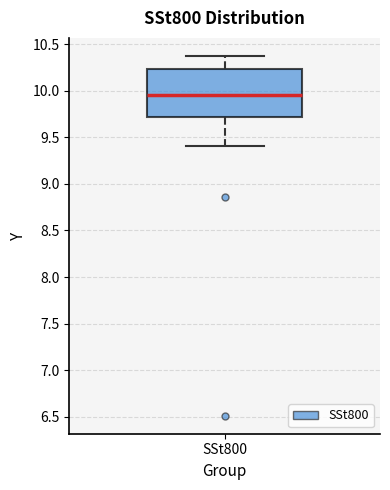

Where does the upper whisker of the box for SSt800 end on the y-axis? The values are not printed on the chart, so give them approximately, as read against the axis.

10.40